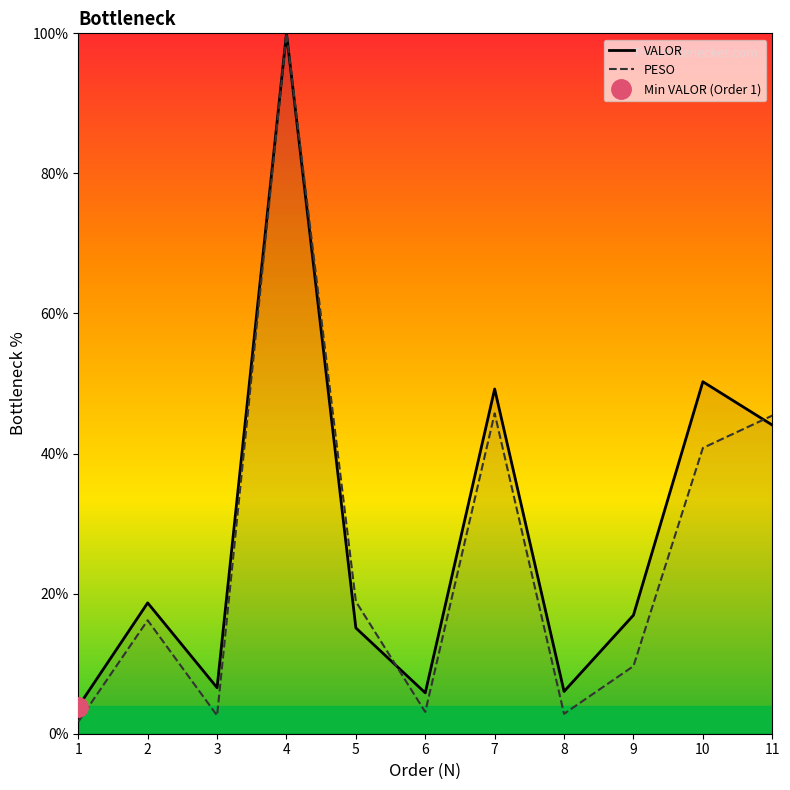

What is the value of the PESO point at the 7th from the left?

45.7